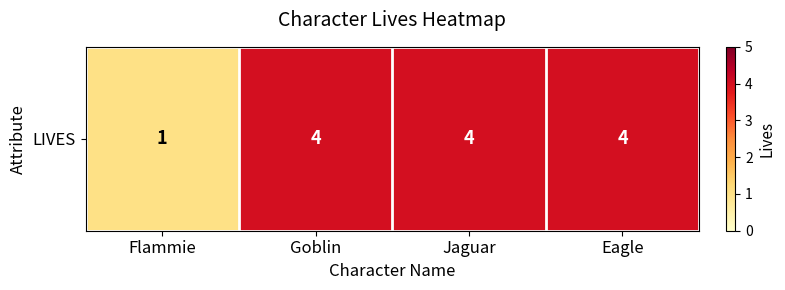

What is the maximum value shown in the chart?

4